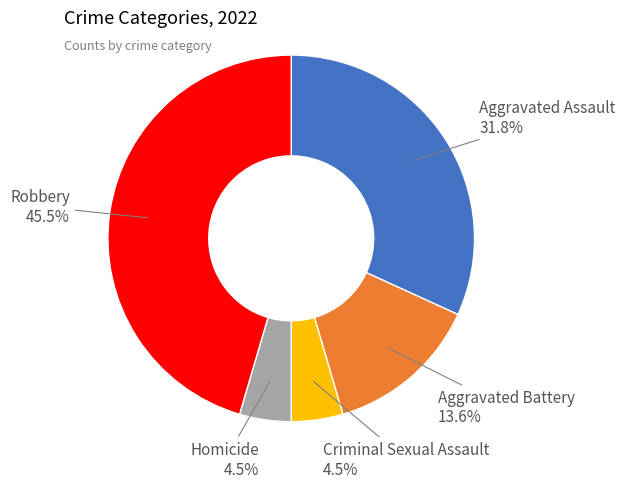

Is there a majority slice in this chart?

No